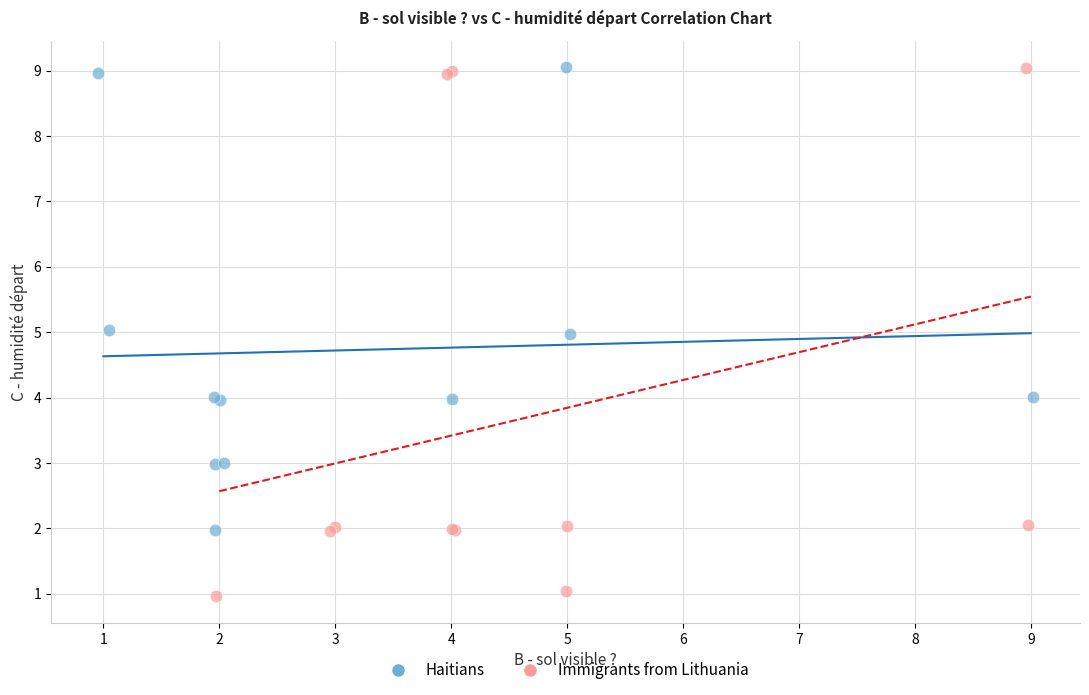

Which series reaches the minimum Y coordinate?

Immigrants from Lithuania